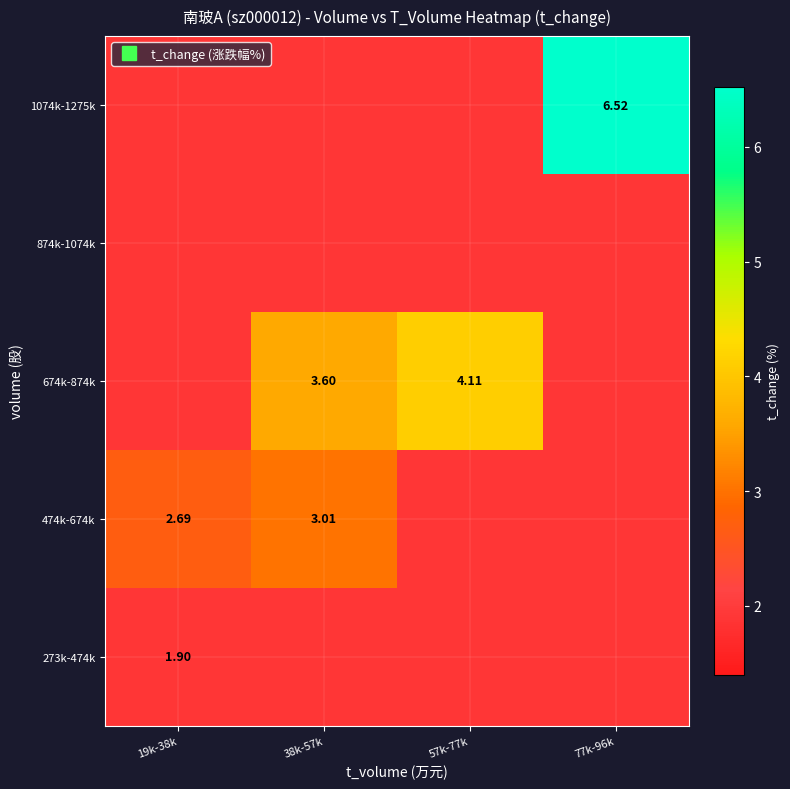

What is the difference between the highest and lowest values at 57k-77k?

2.2